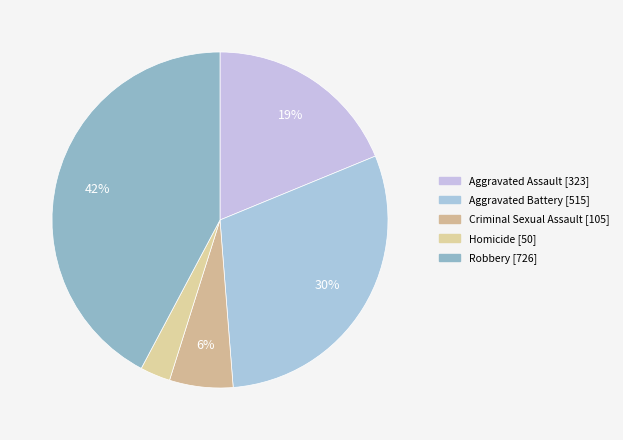

To the nearest percent, what portion does Aggravated Battery represent?

30%